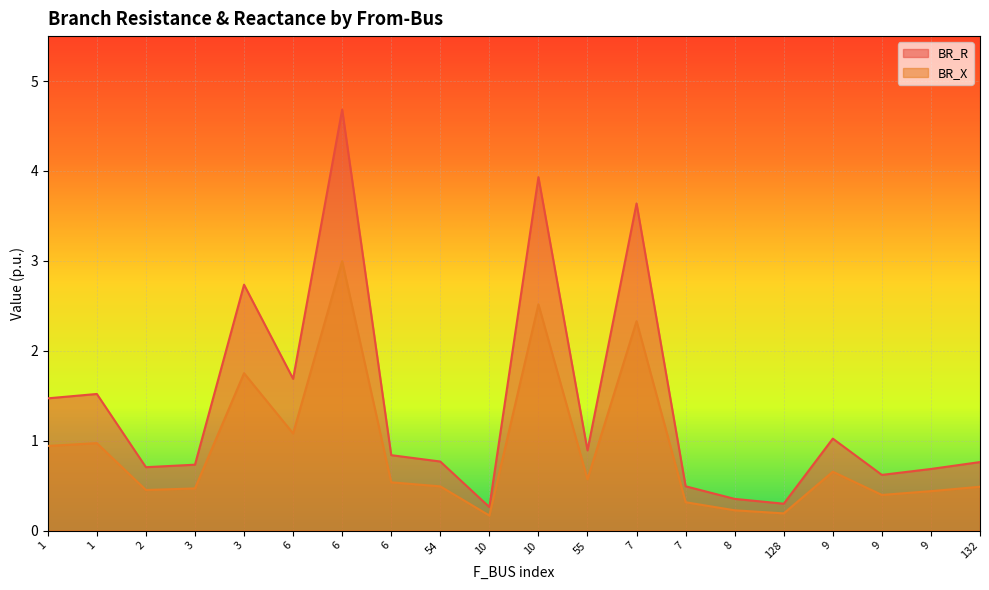

What is the difference between the second highest and minimum values in the BR_X series?

2.3